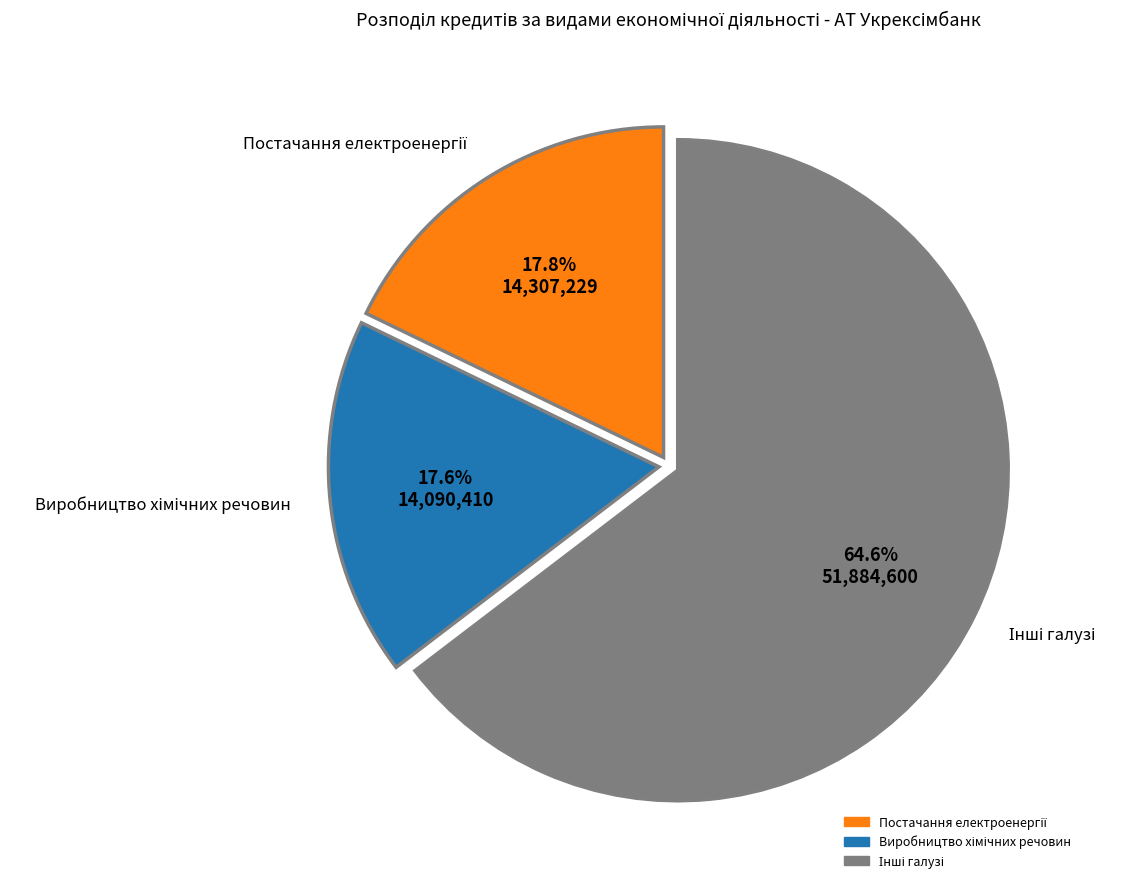

How many segments does this pie chart have?

3